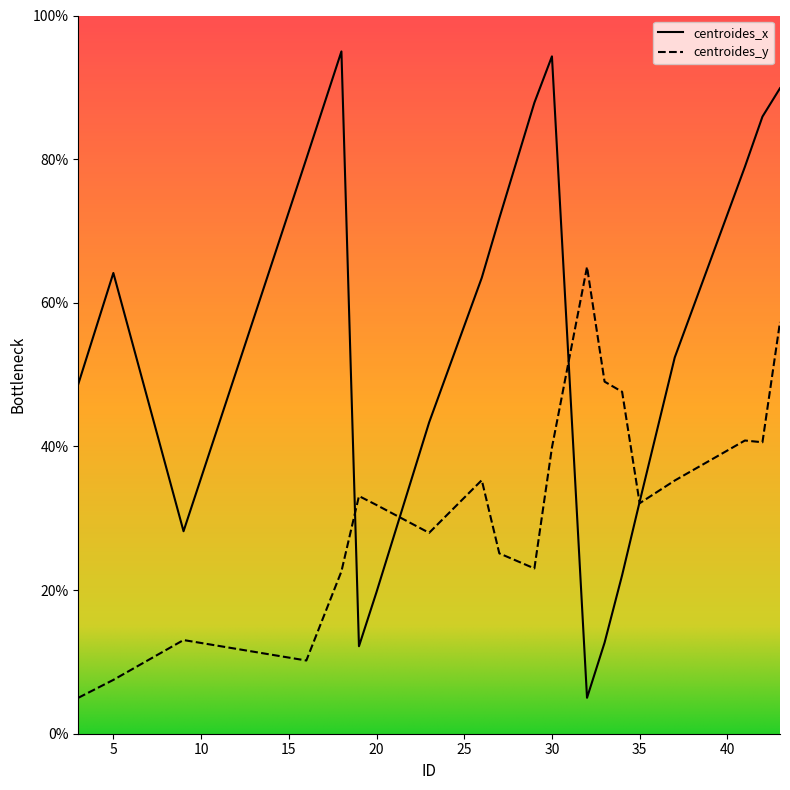

Where is centroides_y nearest to the value 35?

37